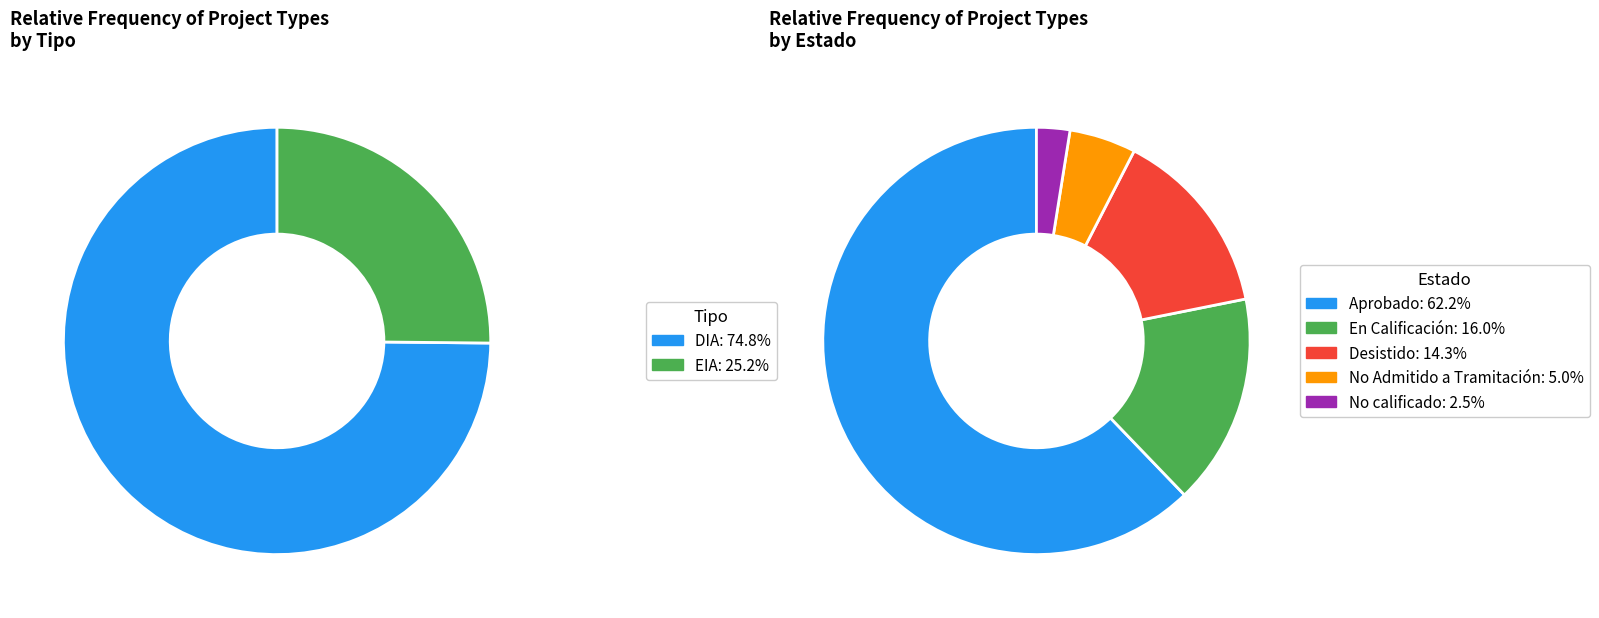

True or false: EIA accounts for 13% of the total.

False